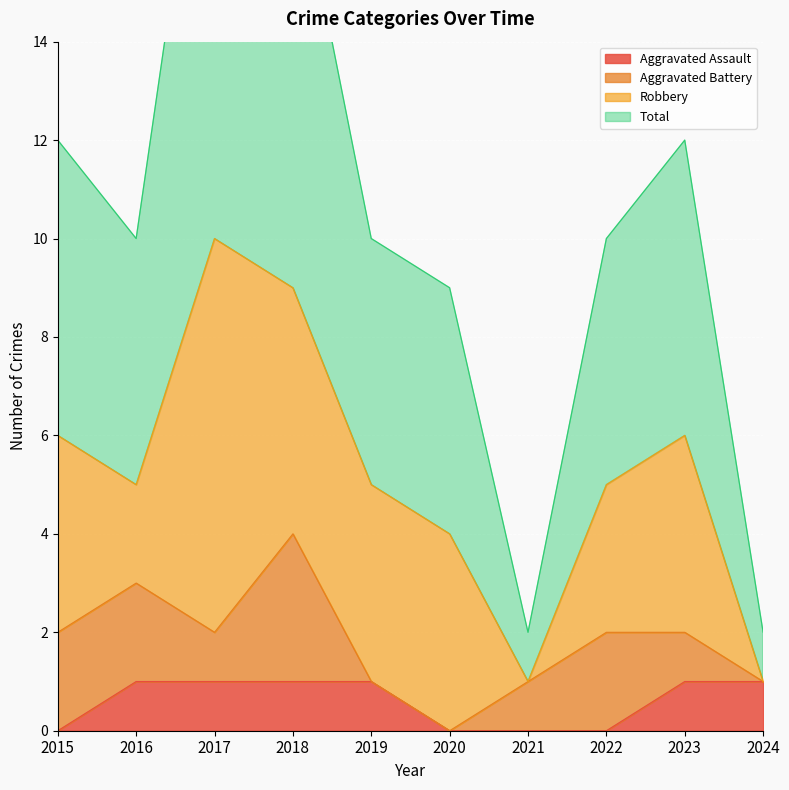

True or false: Aggravated Assault has a value of 0 at 2021.

True